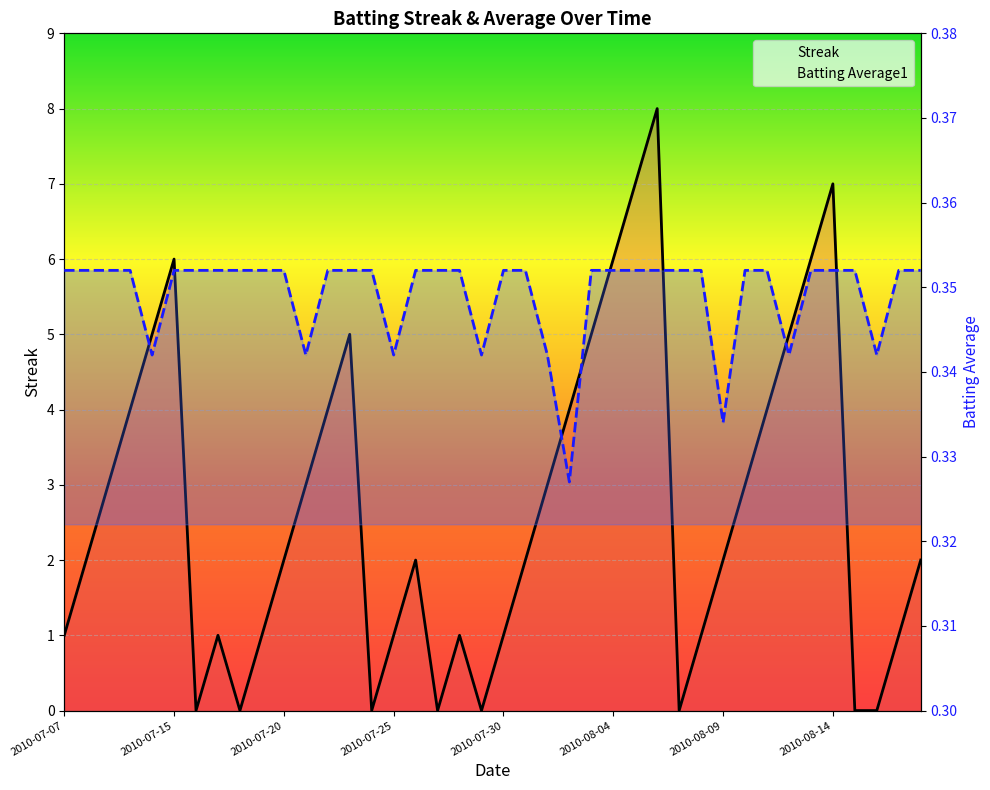

Is this an area chart (filled region under the line)?

No